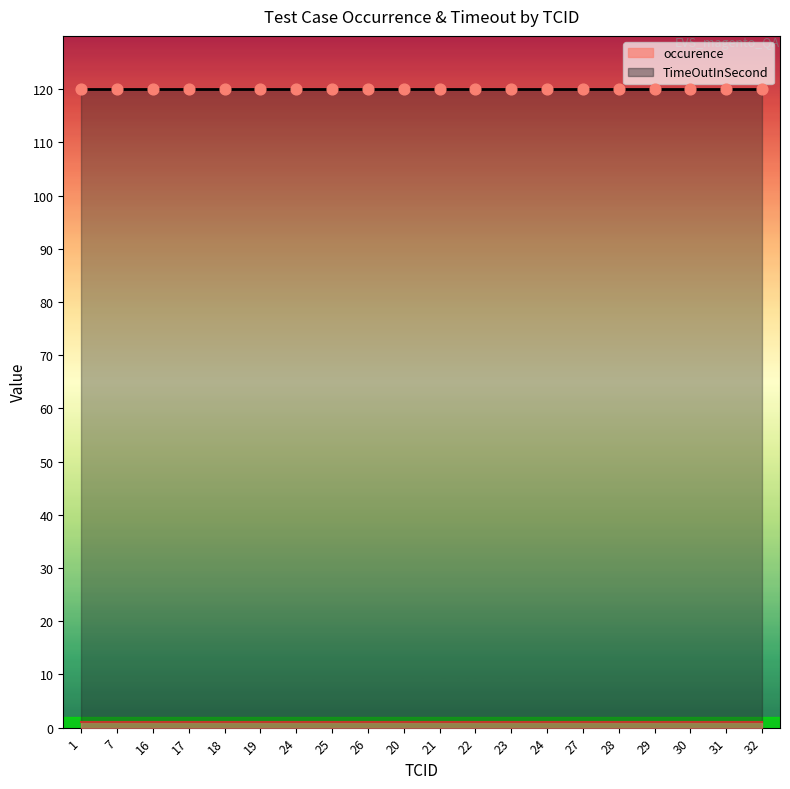

Is the value of occurence at 17 greater than the value of TimeOutInSecond at 31?

No